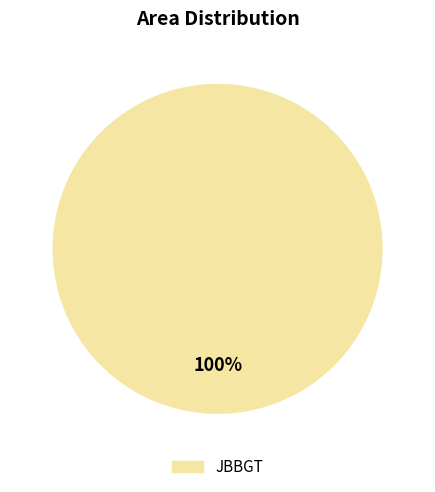

Rank the categories by value from lowest to highest.

JBBGT